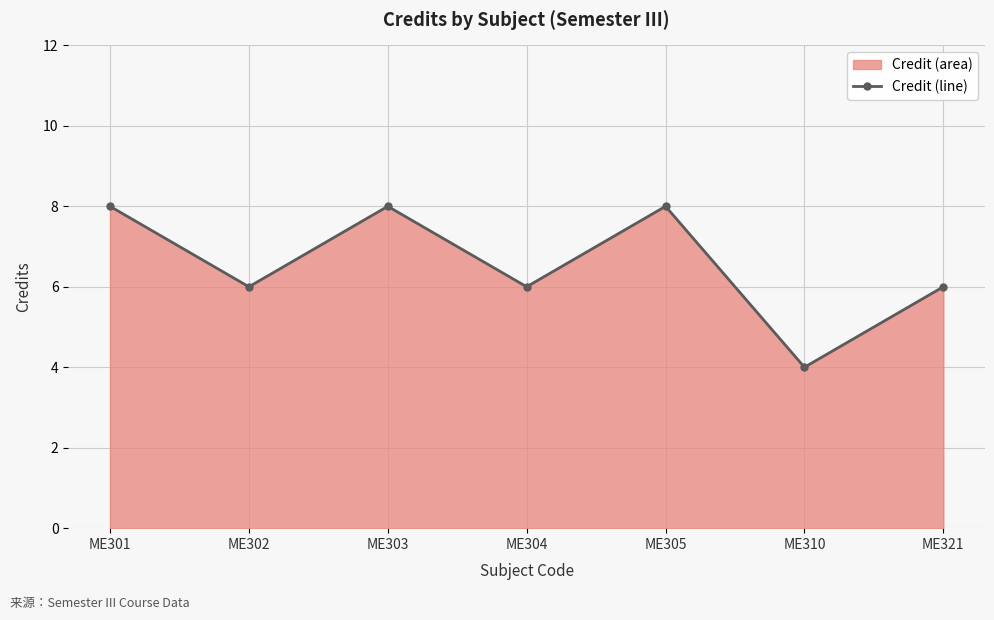

How many lines are shown in the chart?

1